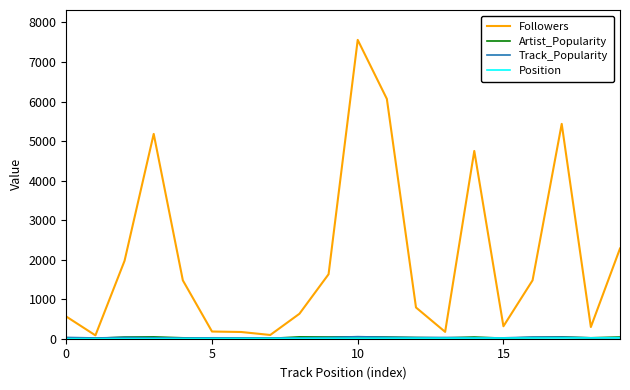

Which series has the largest total across all categories?

Followers